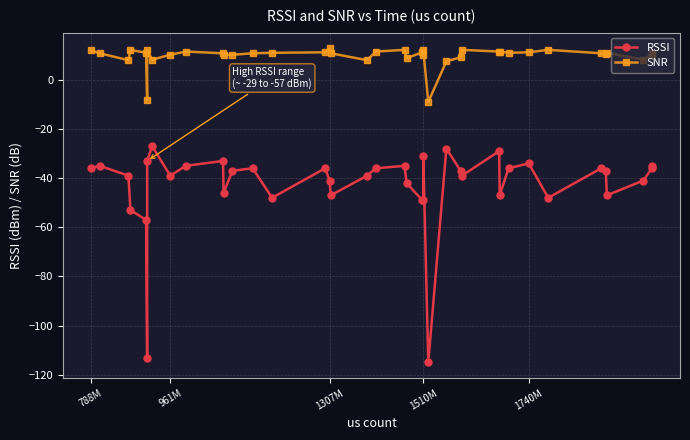

True or false: SNR has more than 0 points higher than both neighbors.

True